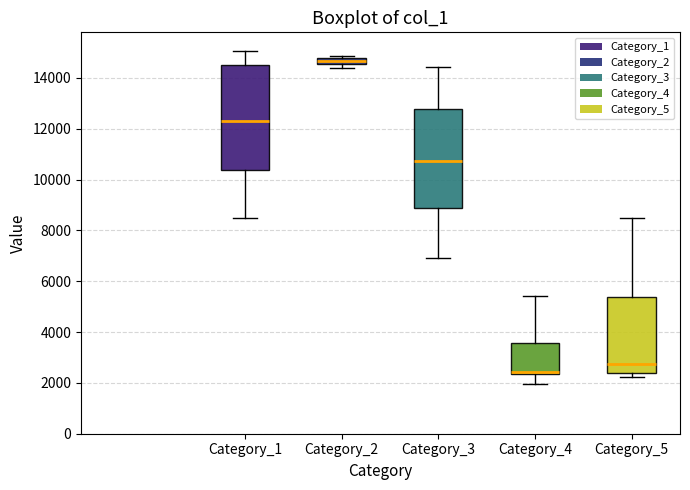

Comparing the boxes themselves (not the whiskers), which one is the tallest?

Category_1